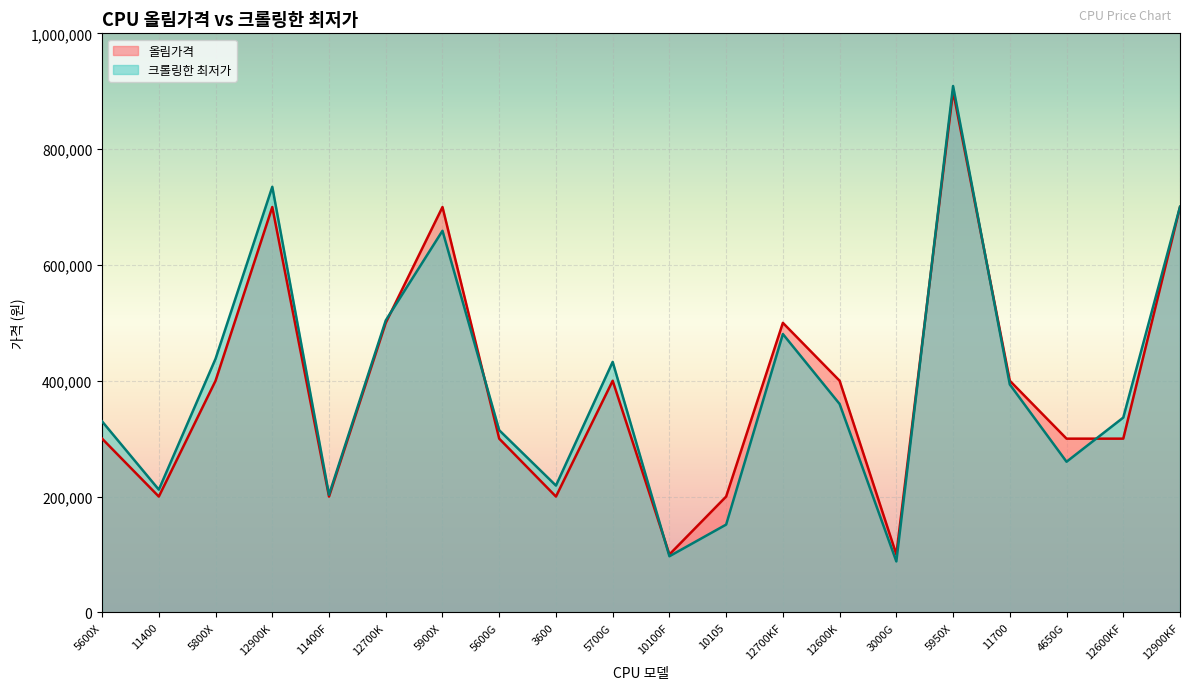

True or false: 올림가격 and 크롤링한 최저가 intersect in this chart.

True